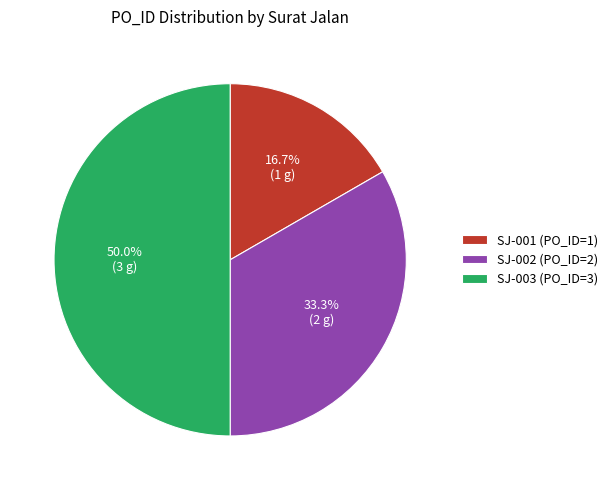

The SJ-002 slice represents 33% of the pie. True or false?

True